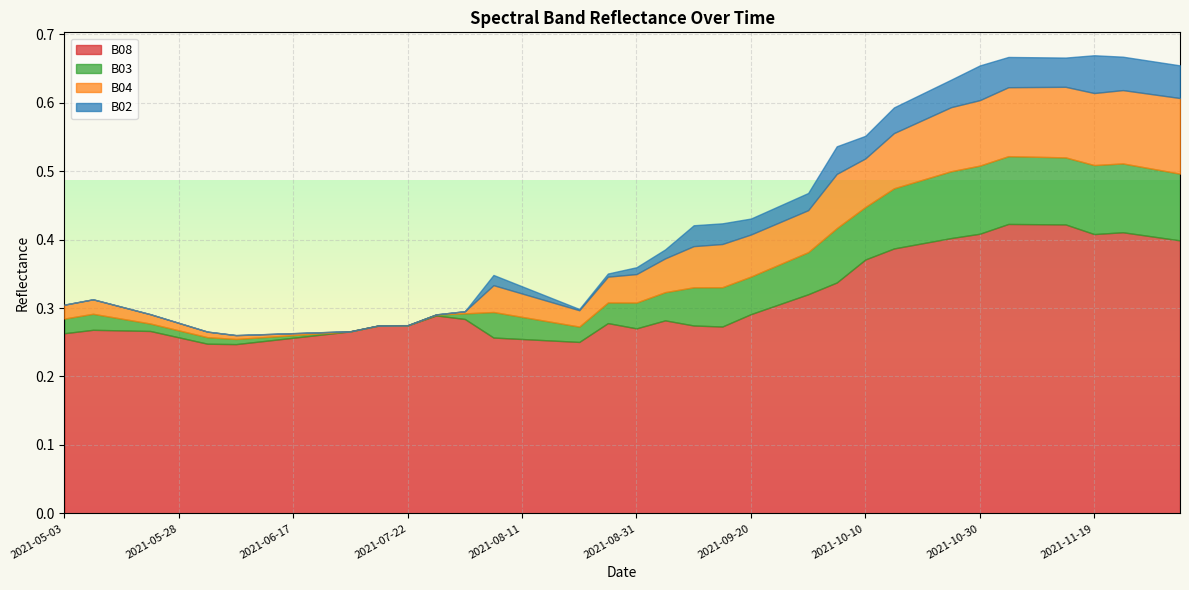

Which has a higher value, 2021-10-20 or 2021-08-06?

2021-10-20